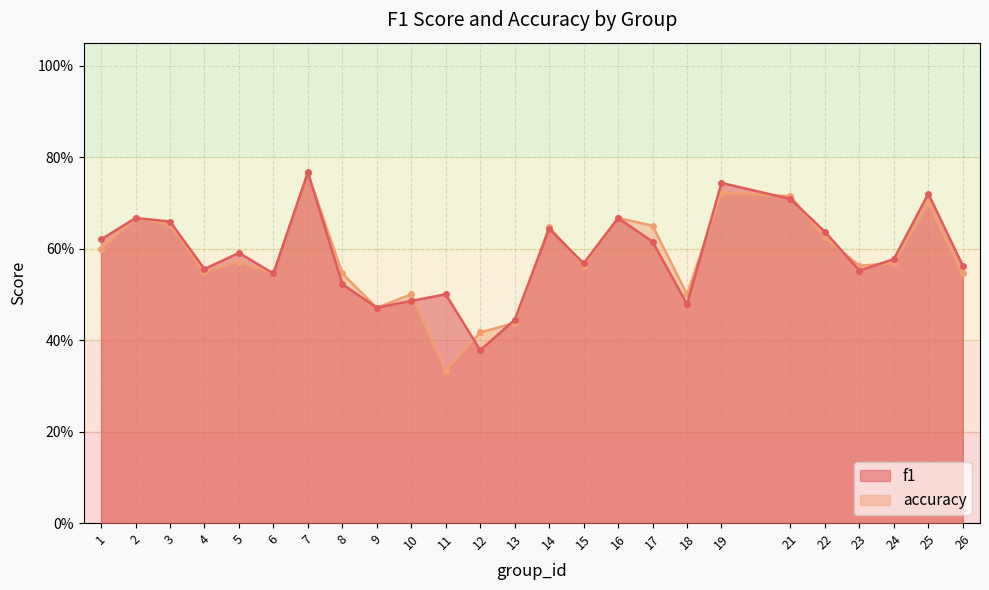

True or false: accuracy and f1 intersect in this chart.

True